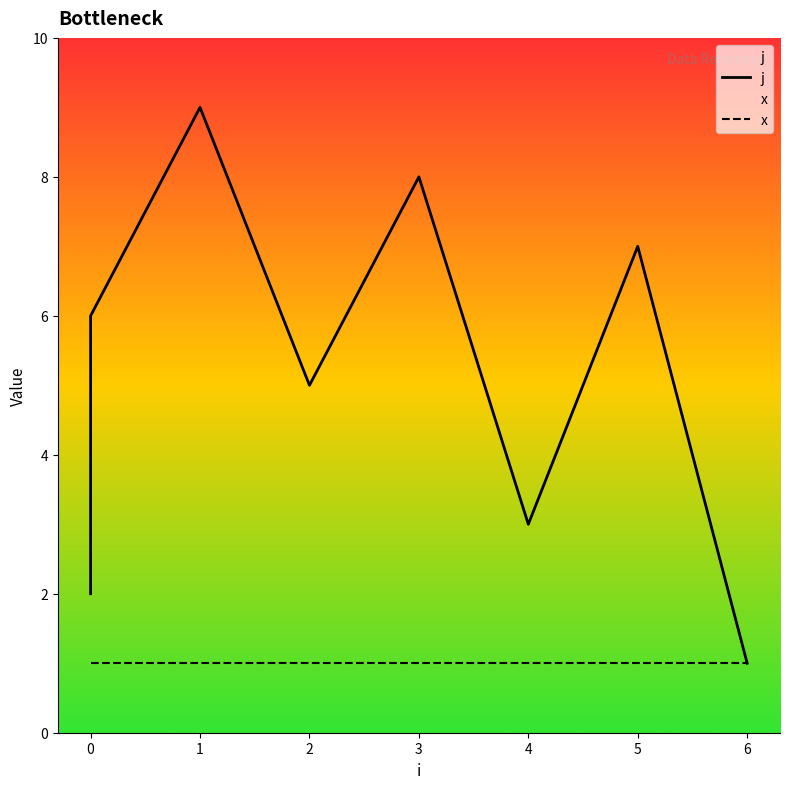

At which label does j first exceed 5?

1